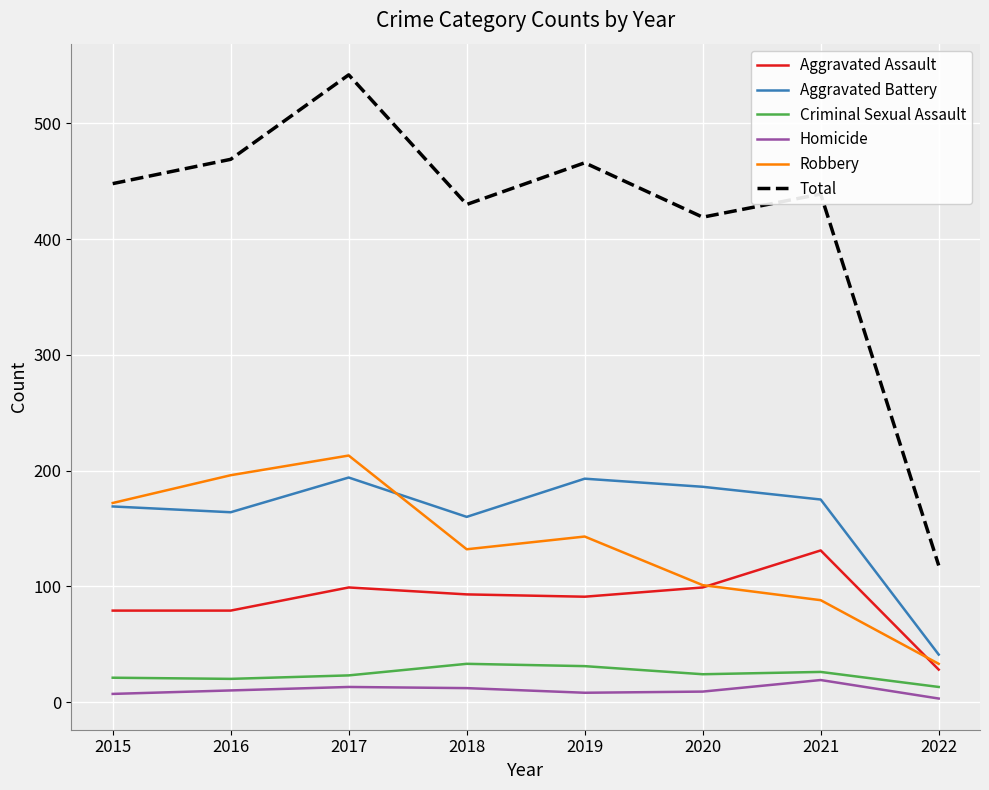

What is the total value across all series at 2020?

838